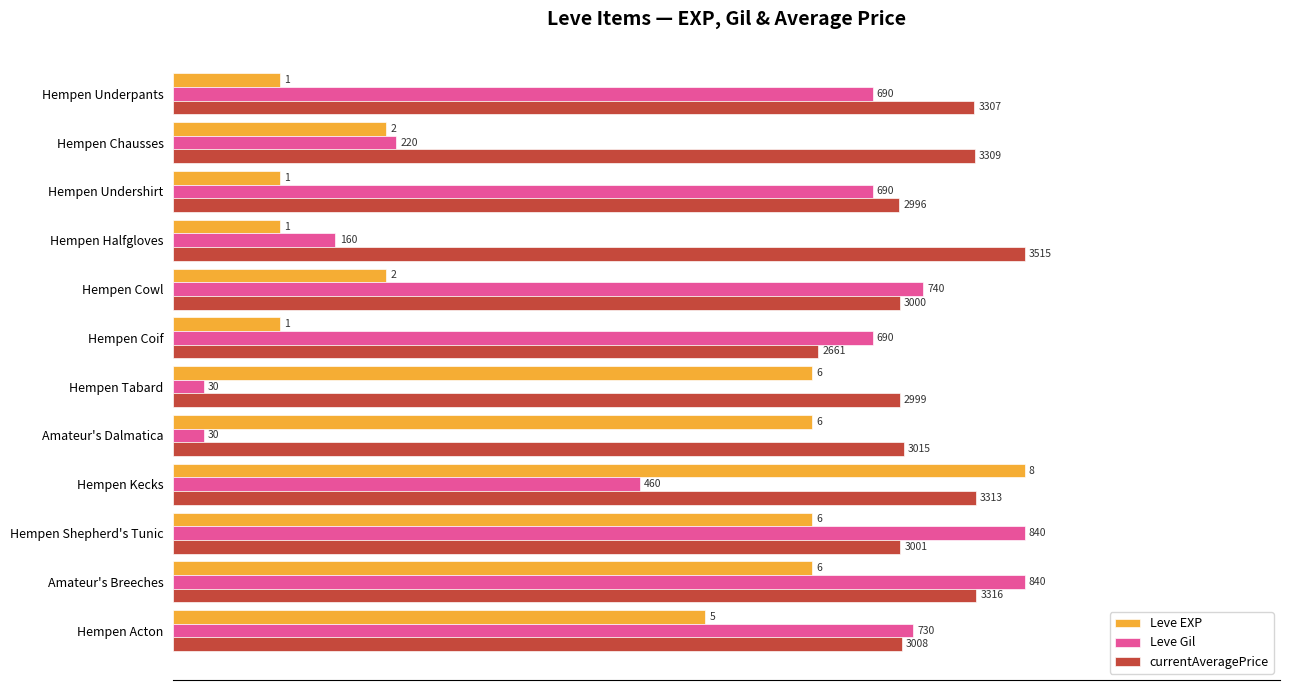

What are all the series names shown in the legend?

Leve EXP, Leve Gil, currentAveragePrice